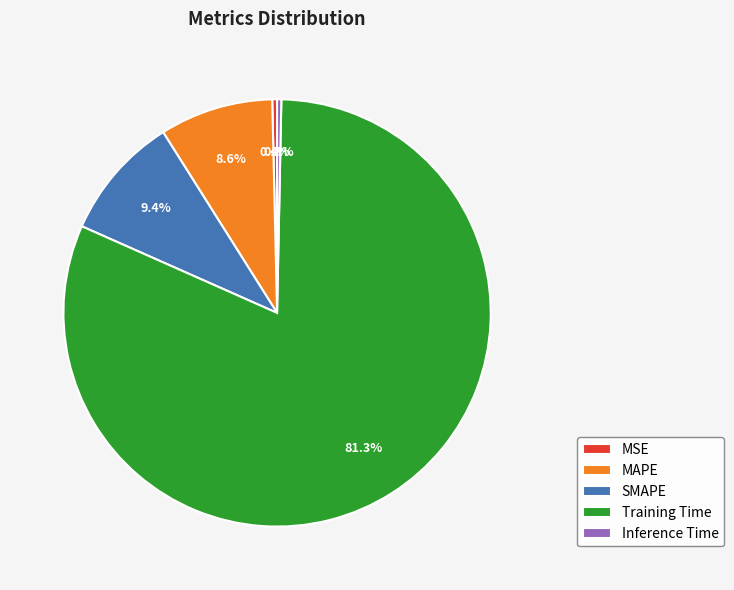

To the nearest percent, what is the combined percentage of MAPE and MSE?

9%